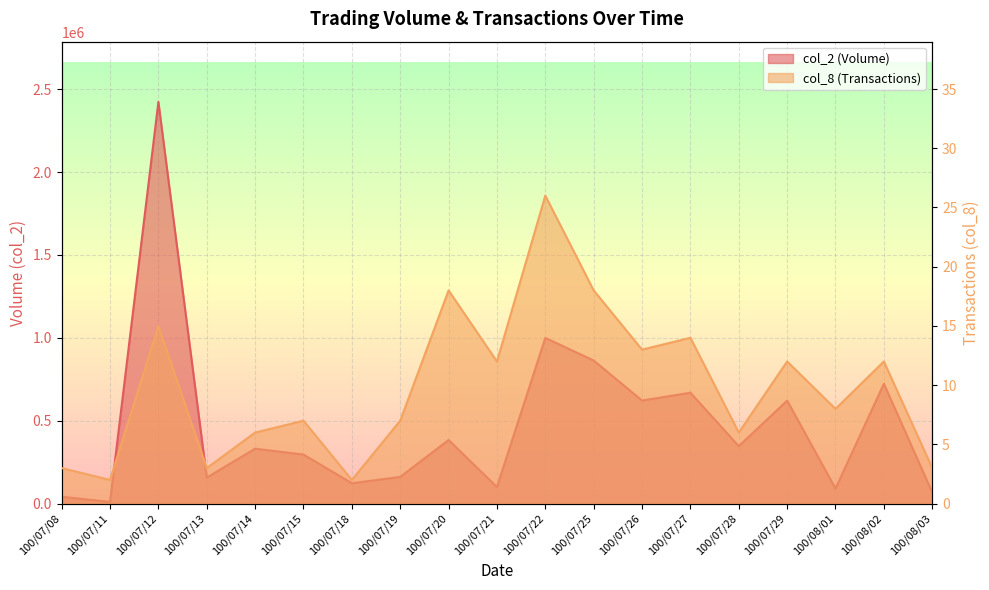

What is the label of the 8th point from the left?

100/07/19